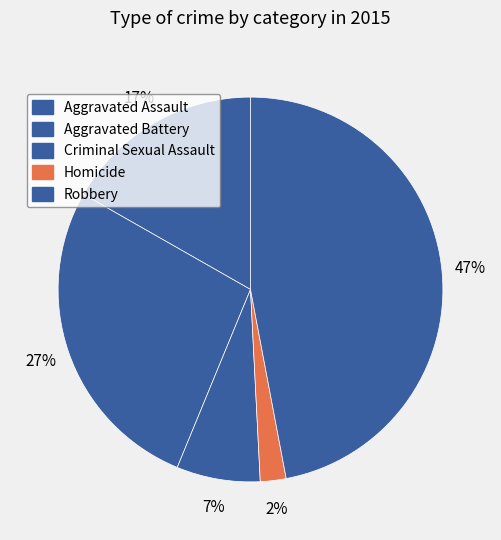

Does Criminal Sexual Assault account for over 50% of the chart?

No